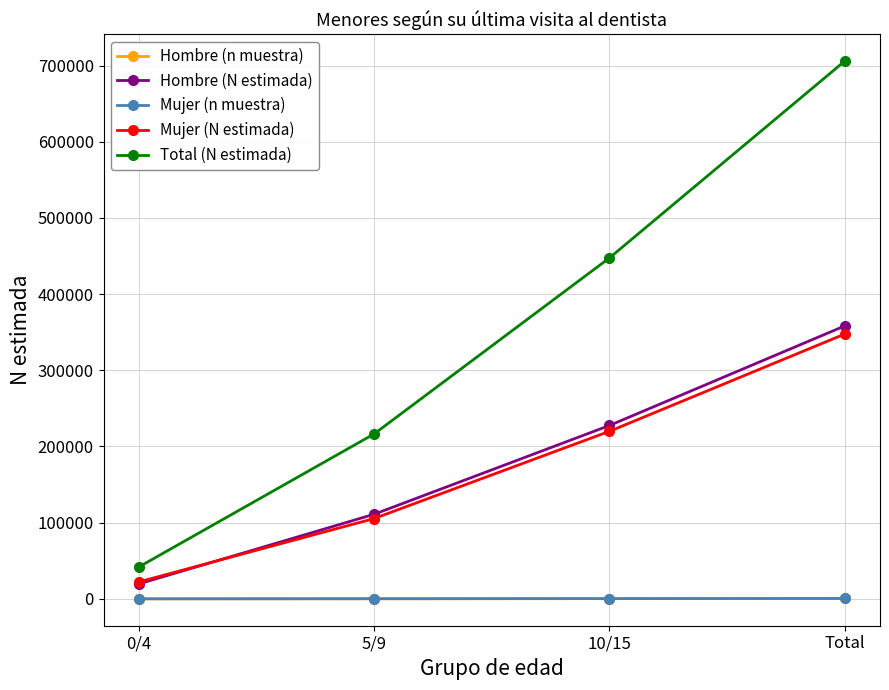

Where is Mujer (N estimada) nearest to the value 184886?

10/15